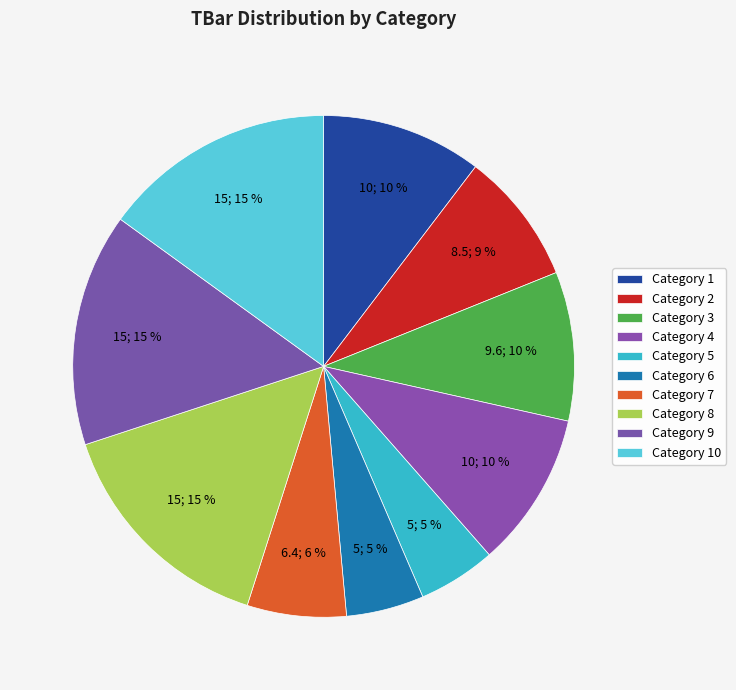

Does any single category account for the majority?

No